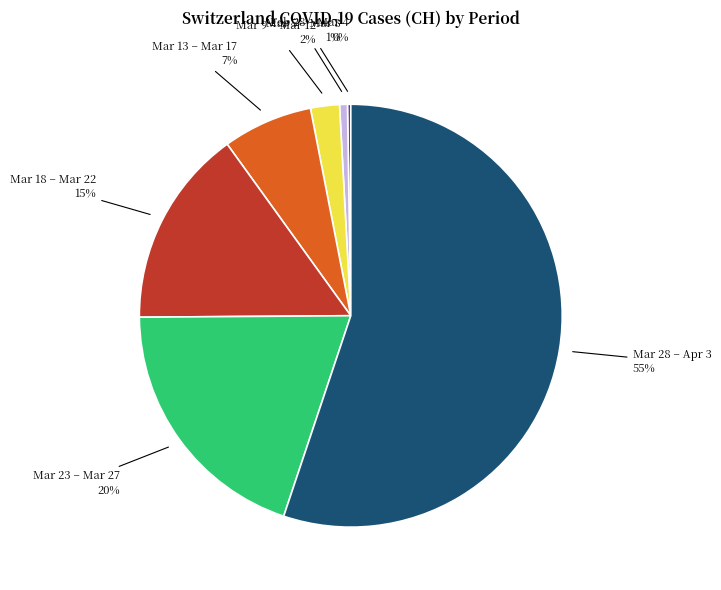

The Mar 23 – Mar 27 slice represents 14% of the pie. True or false?

False